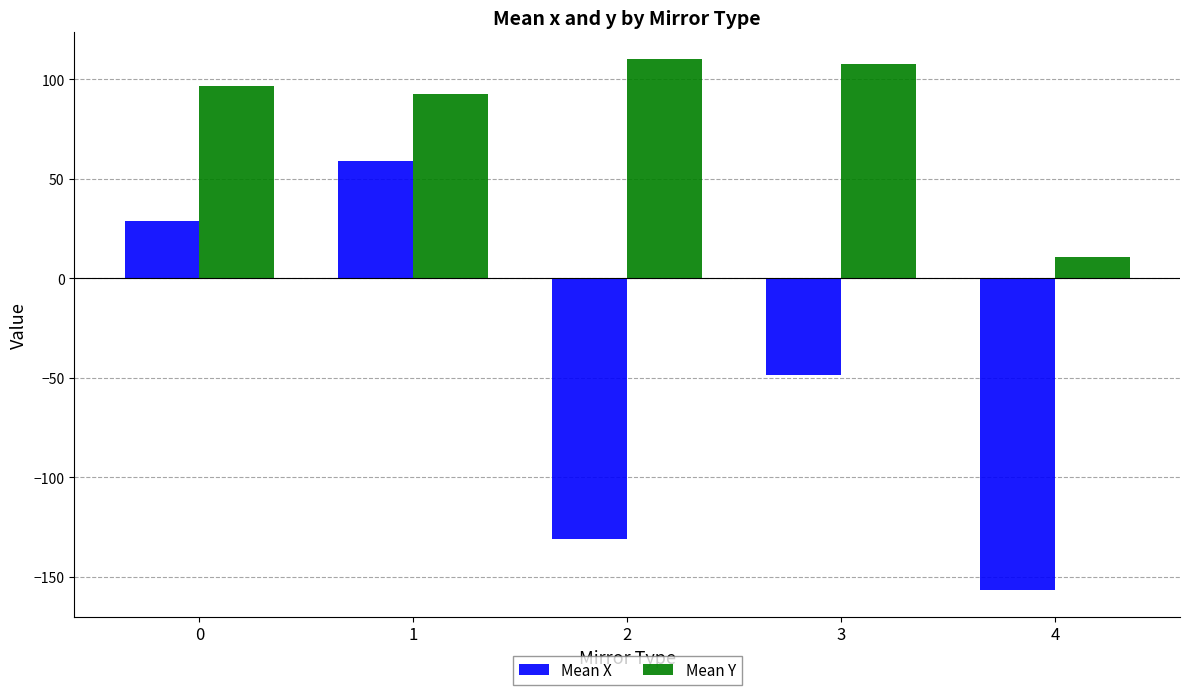

Is the value of Mean Y at 1 greater than the value of Mean X at 1?

Yes